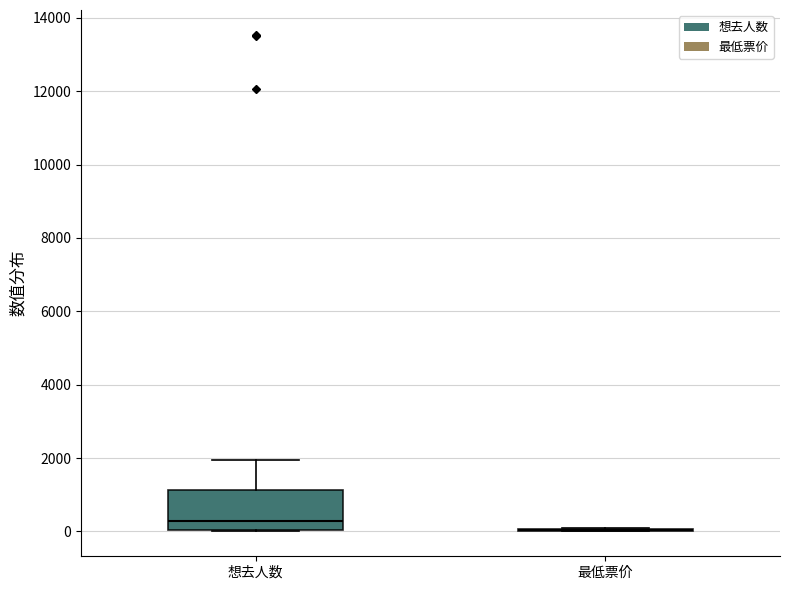

Reading left to right, transcribe this box plot: for each box, give where its median line is, the range the box spans, and where its two whiskers end, as read against the y-axis. The values are not printed on the chart, so give them approximately, as read against the axis.

想去人数: median 200, box 0 to 1200, whiskers 0 to 2000
最低票价: box collapsed to a line at 0, whiskers 0 to 0